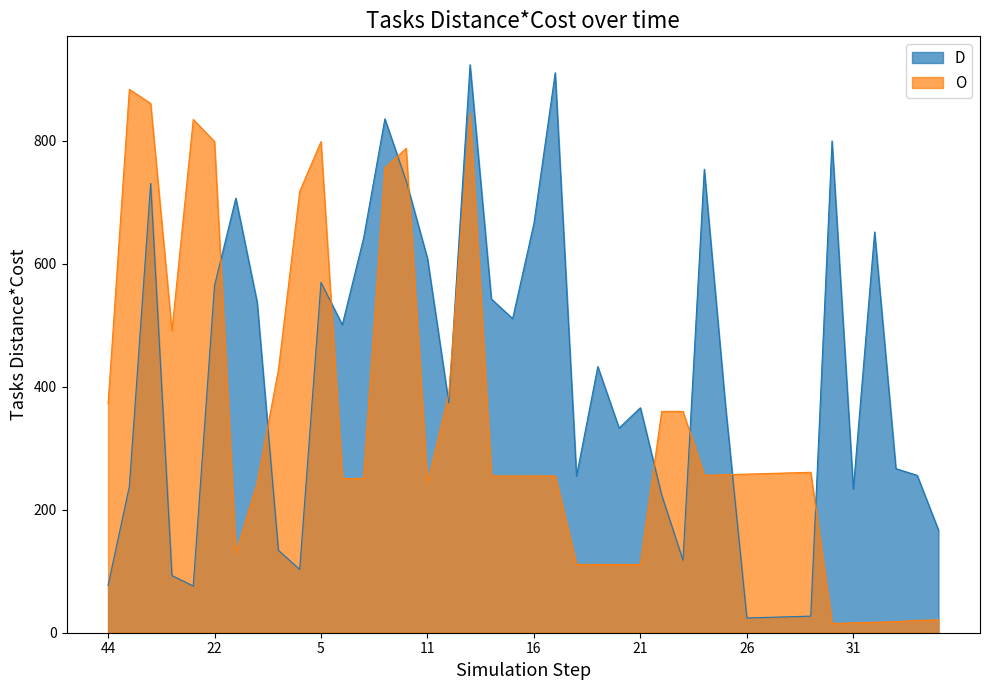

The O series shows 218 at 1. True or false?

False